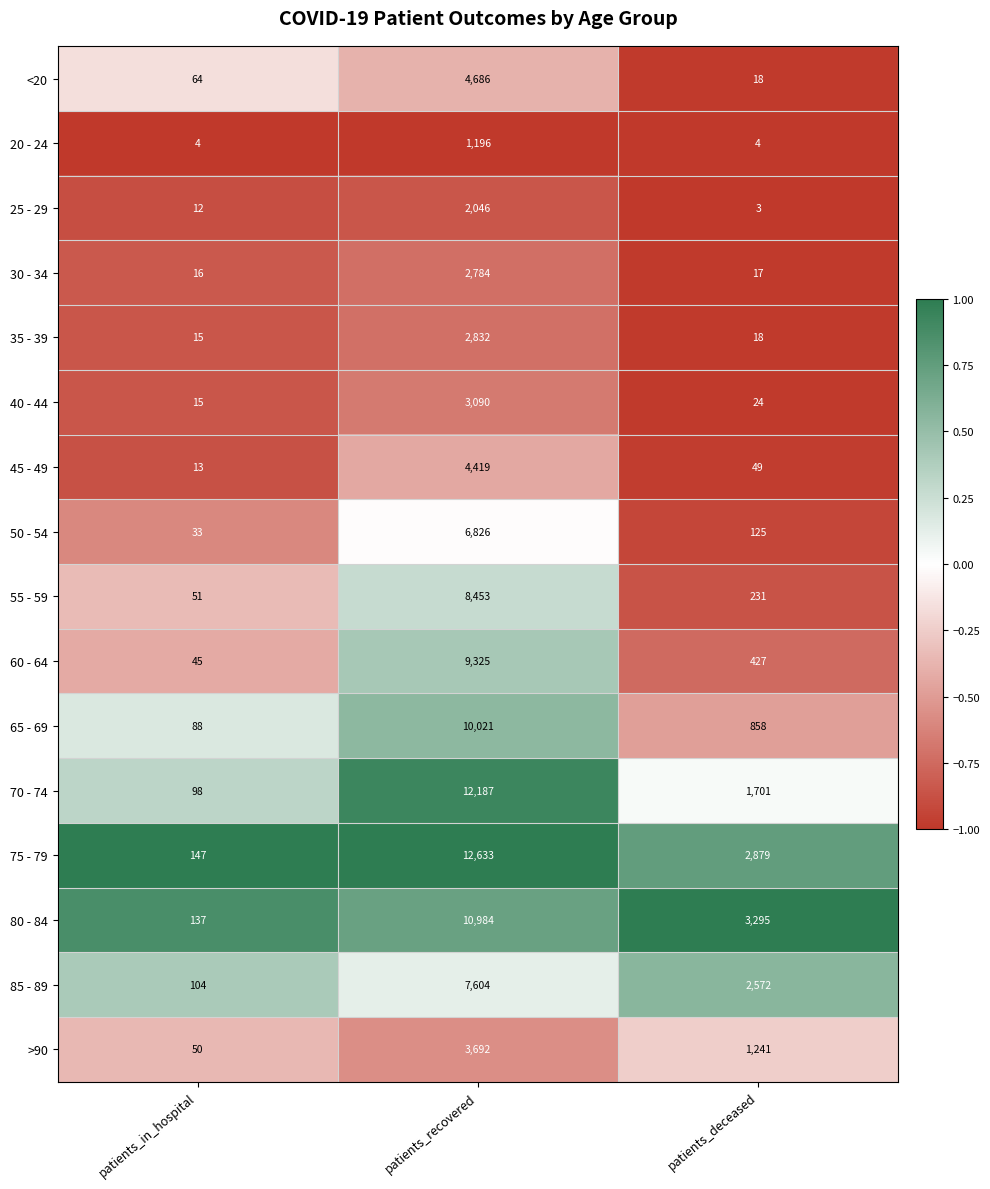

What is the maximum value shown in the chart?

12633